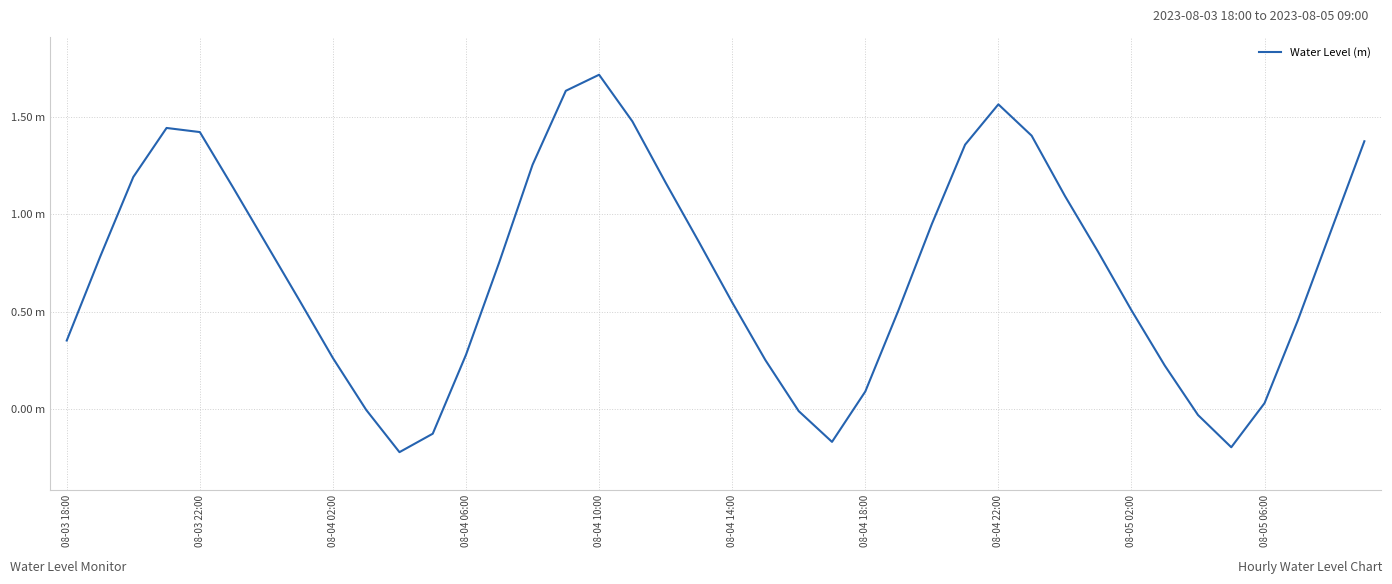

Is this an area chart (filled region under the line)?

No